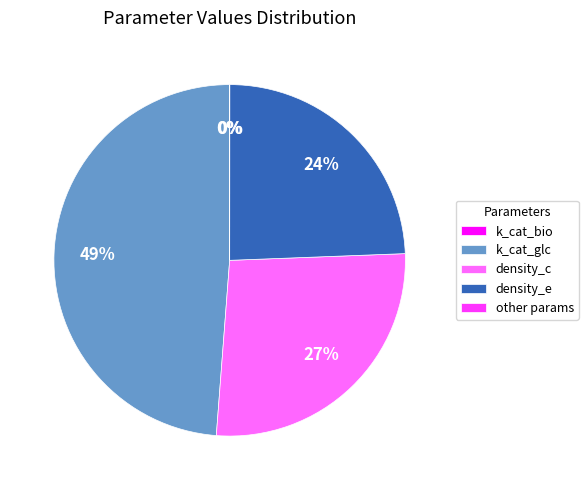

Does any single category account for the majority?

No